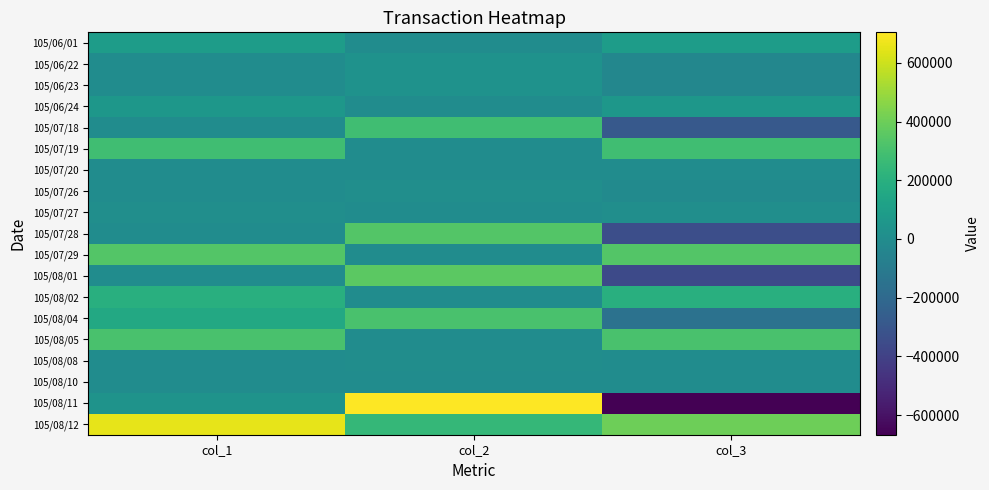

List the series in order of their peak value, lowest first.

105/07/20, 105/08/10, 105/08/08, 105/07/26, 105/07/27, 105/06/22, 105/06/23, 105/06/24, 105/06/01, 105/08/02, 105/07/18, 105/07/19, 105/08/04, 105/08/05, 105/07/28, 105/07/29, 105/08/01, 105/08/12, 105/08/11